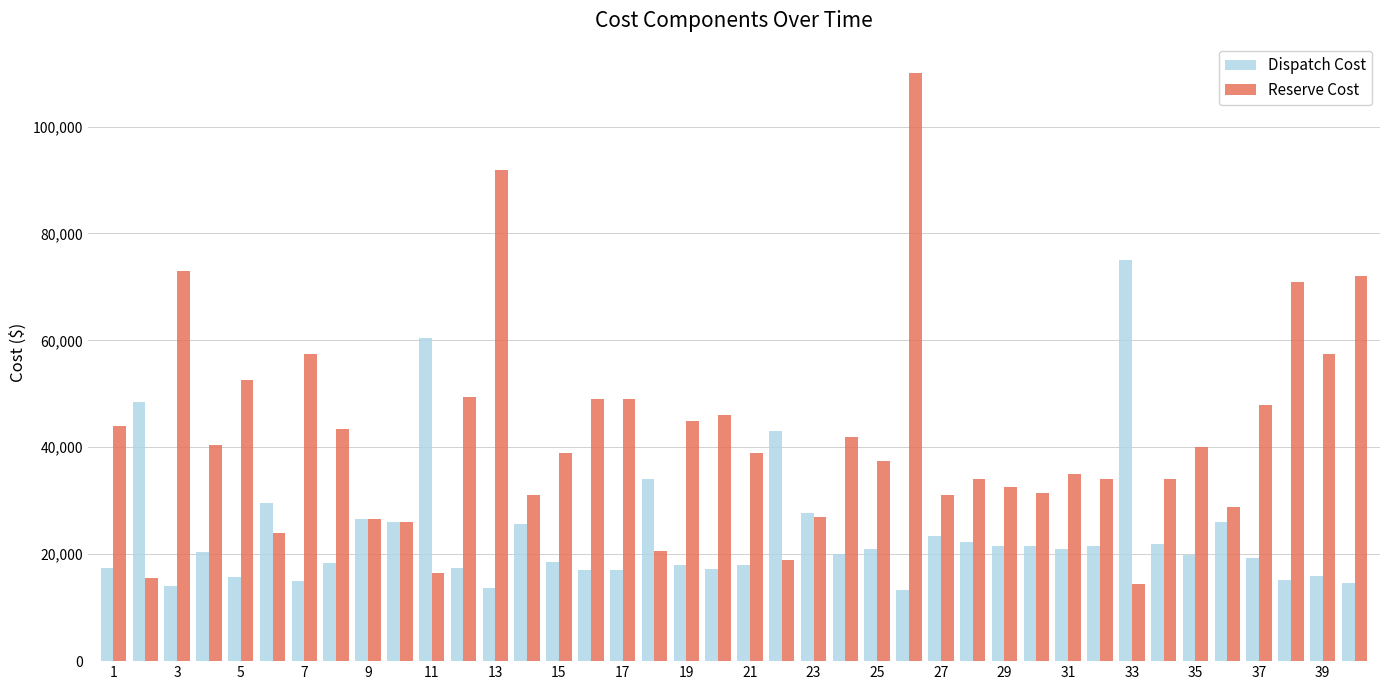

Which series has the largest total across all categories?

Reserve Cost